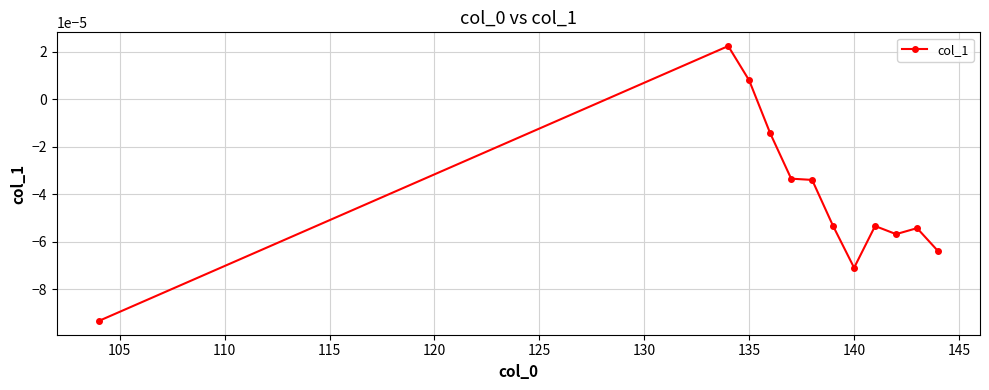

True or false: the data has more than 0 interior local peaks.

True